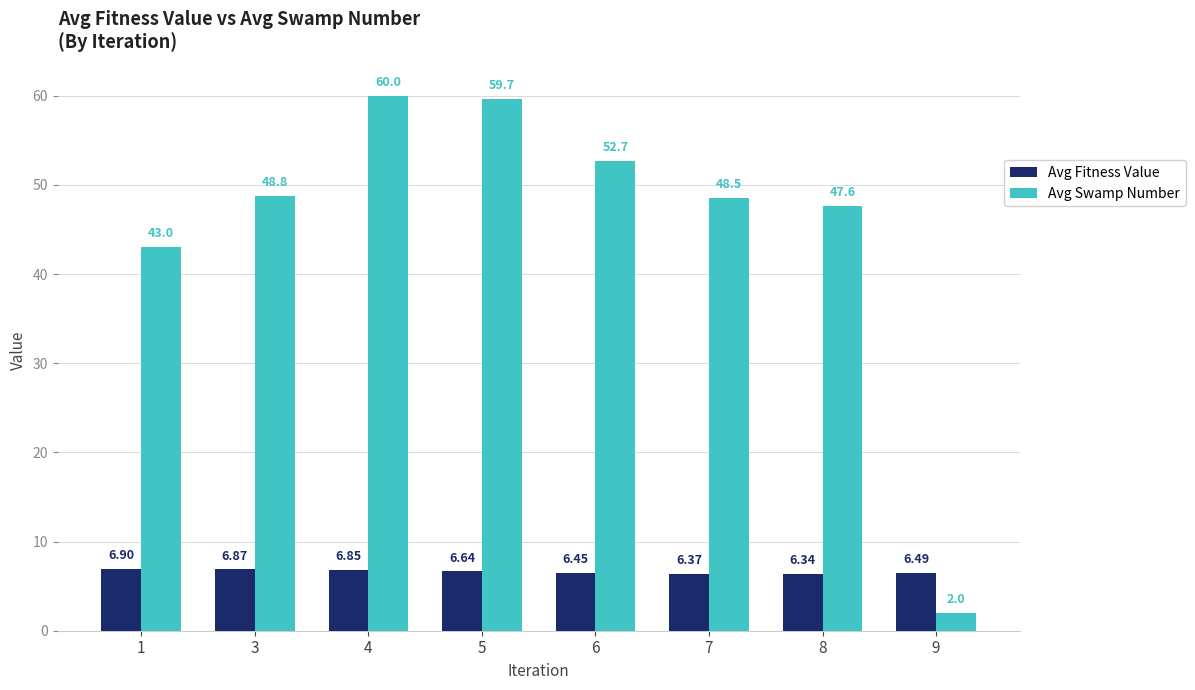

At which category is the sum across all series the highest?

4